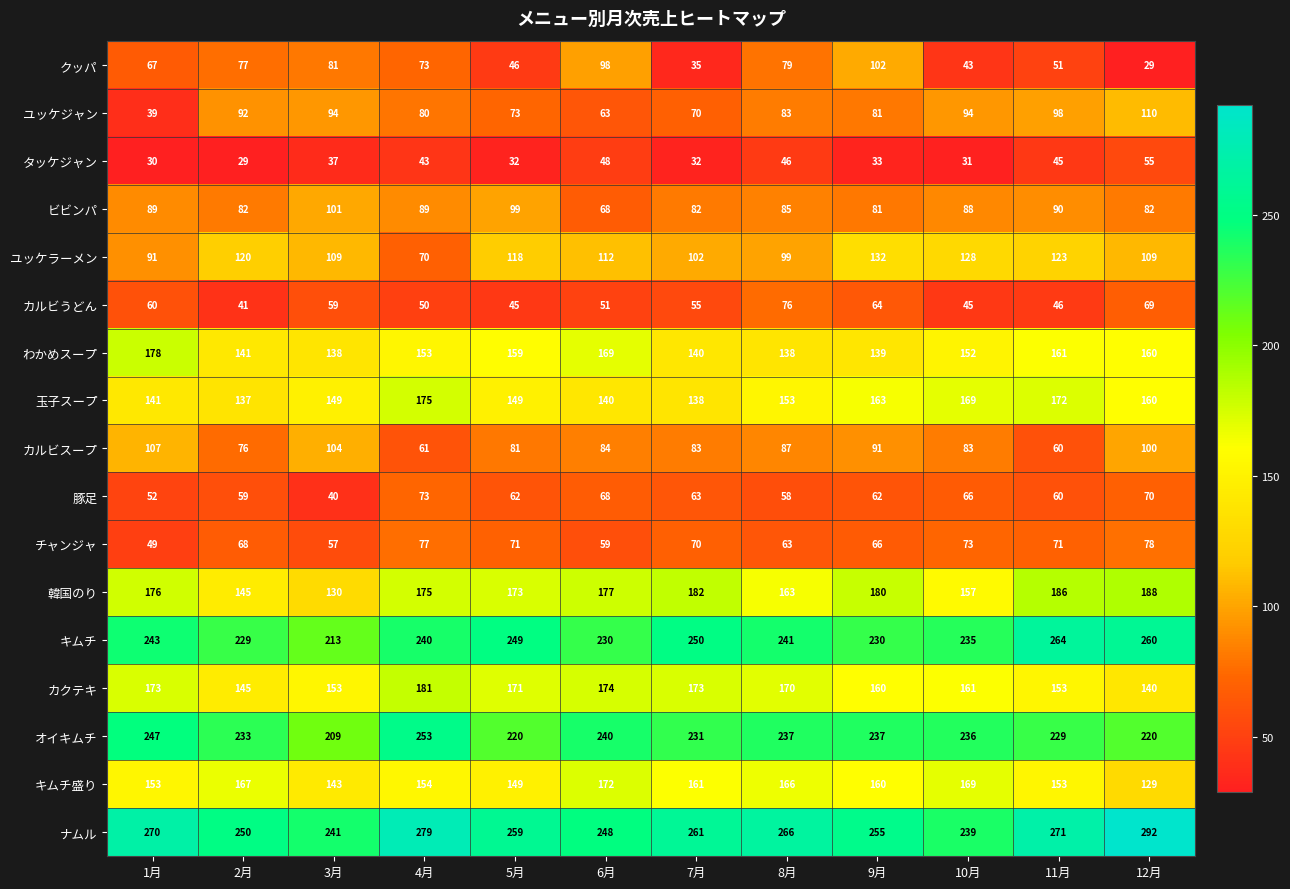

List the series in order of their peak value, highest first.

ナムル, キムチ, オイキムチ, 韓国のり, カクテキ, わかめスープ, 玉子スープ, キムチ盛り, ユッケラーメン, ユッケジャン, カルビスープ, クッパ, ビビンパ, チャンジャ, カルビうどん, 豚足, タッケジャン